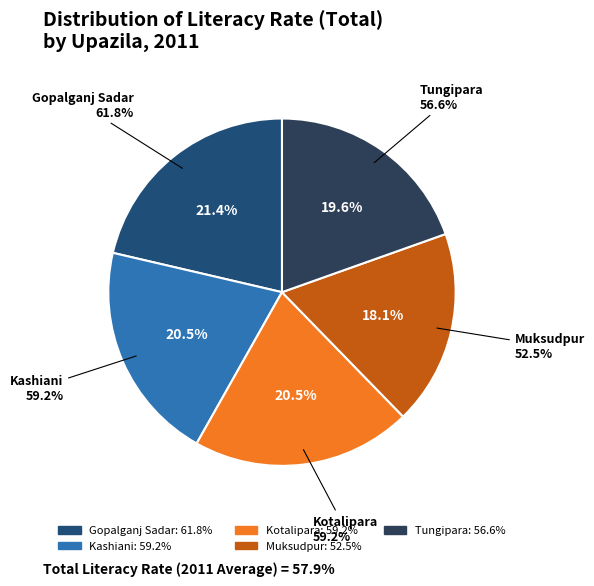

Combined, what portion of the pie is Kashiani and Tungipara?

40.0%